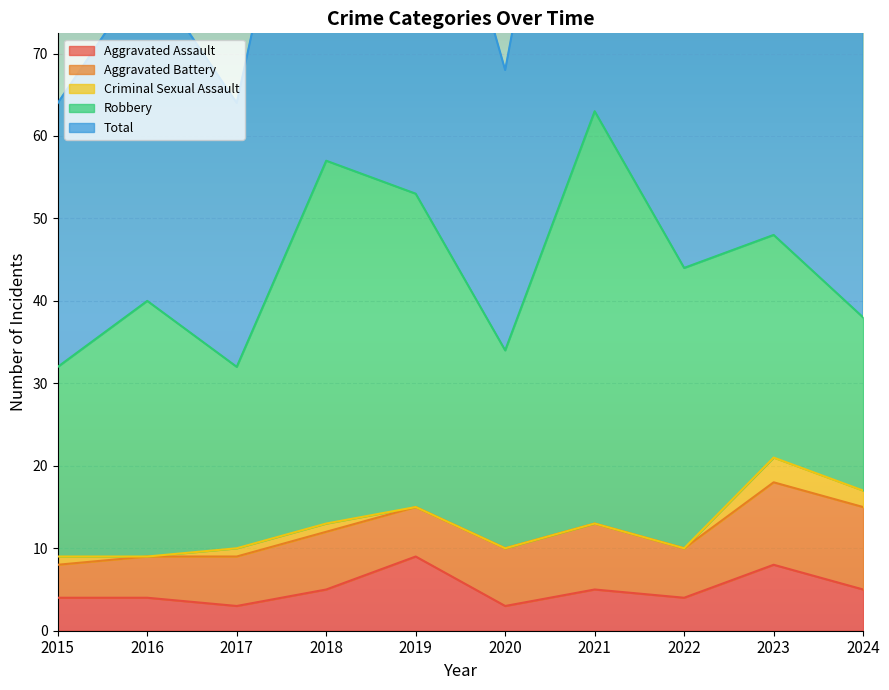

The value of Robbery at 2019 is 10. True or false?

False